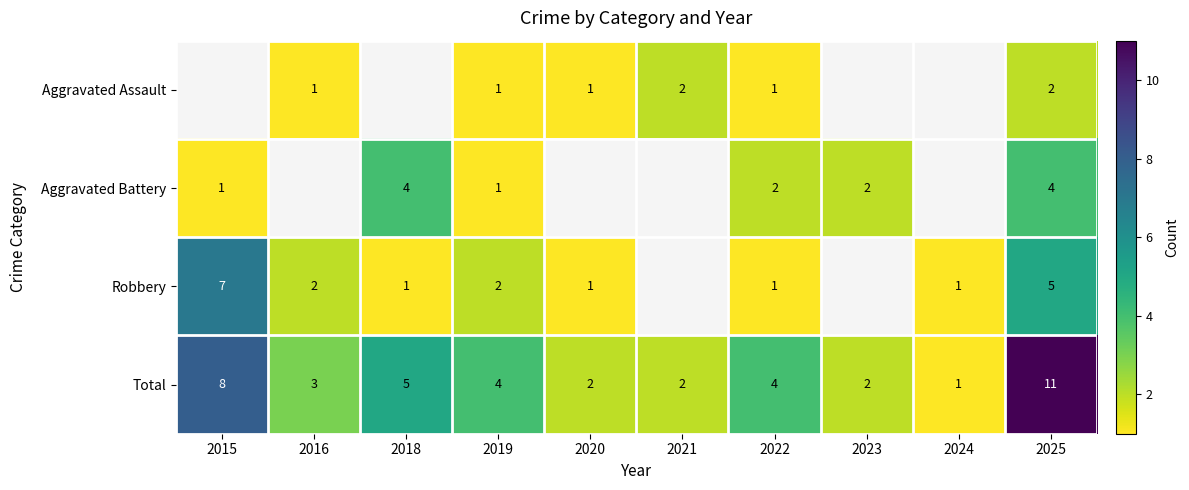

What is the difference between the maximum and minimum values in the Total series?

10